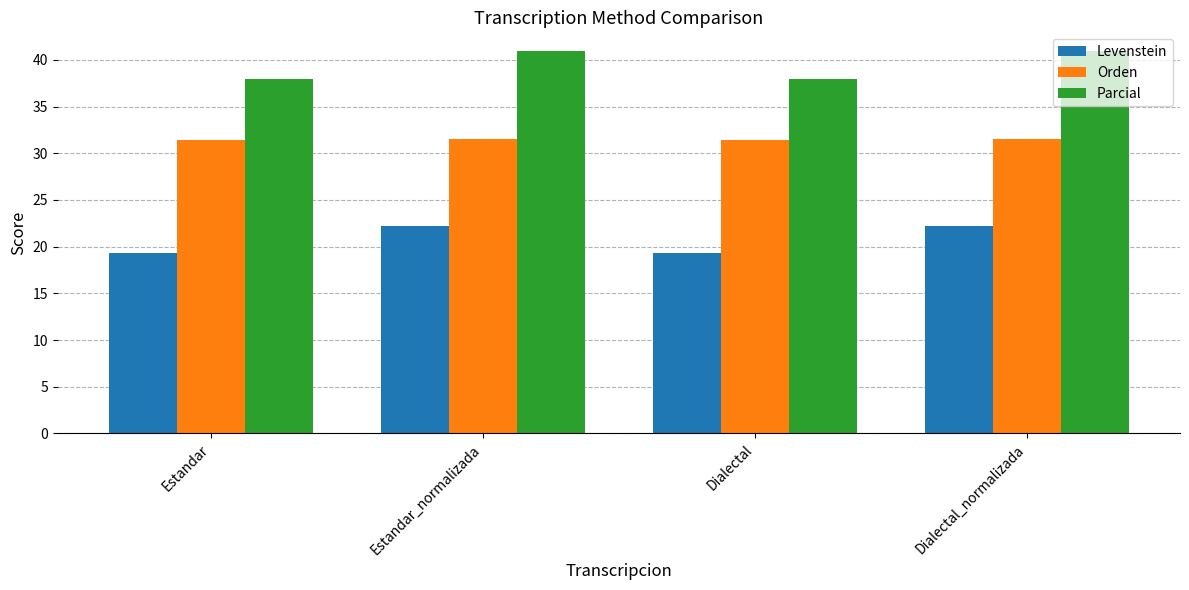

True or false: Levenstein has a value of 11.4 at Estandar_normalizada.

False